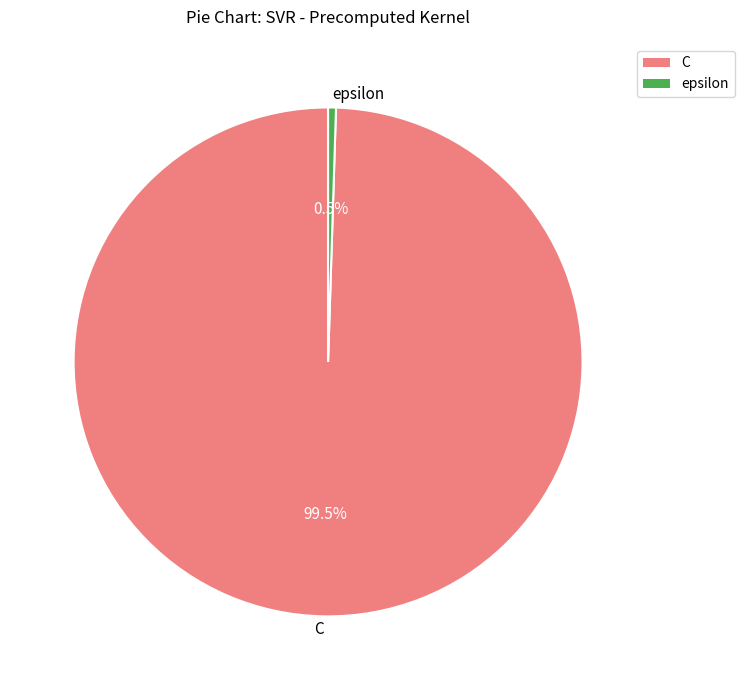

How many segments does this pie chart have?

2